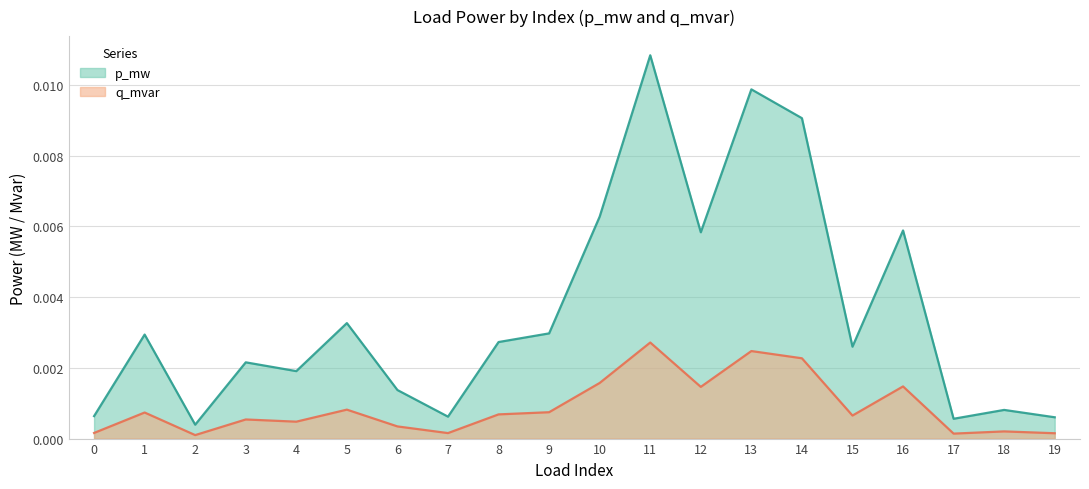

Where is the first local maximum for p_mw?

1